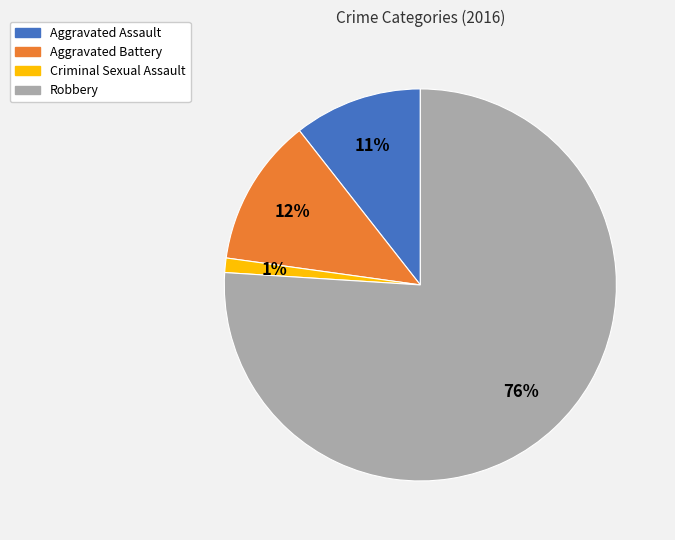

What is the ratio of the value at Aggravated Assault to the value at Robbery?

0.1